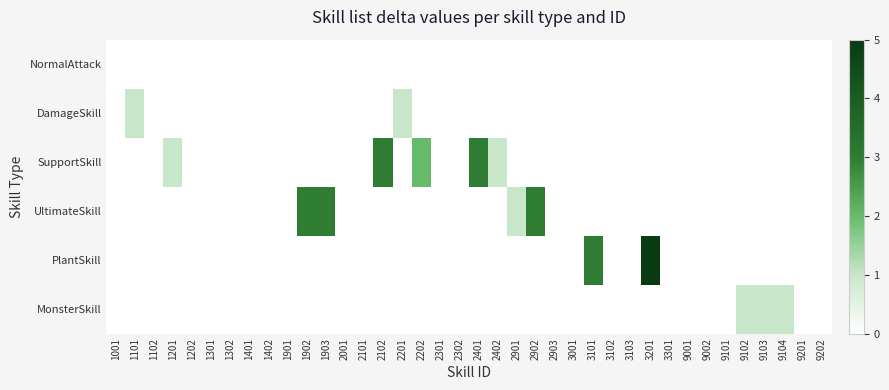

Reading left to right, transcribe all the data shown in this chart.

NormalAttack: 1001=0	1101=0	1102=0	1201=0	1202=0	1301=0	1302=0	1401=0	1402=0	1901=0	1902=0	1903=0	2001=0	2101=0	2102=0	2201=0	2202=0	2301=0	2302=0	2401=0	2402=0	2901=0	2902=0	2903=0	3001=0	3101=0	3102=0	3103=0	3201=0	3301=0	9001=0	9002=0	9101=0	9102=0	9103=0	9104=0	9201=0	9202=0
DamageSkill: 1001=0	1101=1	1102=0	1201=0	1202=0	1301=0	1302=0	1401=0	1402=0	1901=0	1902=0	1903=0	2001=0	2101=0	2102=0	2201=1	2202=0	2301=0	2302=0	2401=0	2402=0	2901=0	2902=0	2903=0	3001=0	3101=0	3102=0	3103=0	3201=0	3301=0	9001=0	9002=0	9101=0	9102=0	9103=0	9104=0	9201=0	9202=0
SupportSkill: 1001=0	1101=0	1102=0	1201=1	1202=0	1301=0	1302=0	1401=0	1402=0	1901=0	1902=0	1903=0	2001=0	2101=0	2102=3	2201=0	2202=2	2301=0	2302=0	2401=3	2402=1	2901=0	2902=0	2903=0	3001=0	3101=0	3102=0	3103=0	3201=0	3301=0	9001=0	9002=0	9101=0	9102=0	9103=0	9104=0	9201=0	9202=0
UltimateSkill: 1001=0	1101=0	1102=0	1201=0	1202=0	1301=0	1302=0	1401=0	1402=0	1901=0	1902=3	1903=3	2001=0	2101=0	2102=0	2201=0	2202=0	2301=0	2302=0	2401=0	2402=0	2901=1	2902=3	2903=0	3001=0	3101=0	3102=0	3103=0	3201=0	3301=0	9001=0	9002=0	9101=0	9102=0	9103=0	9104=0	9201=0	9202=0
PlantSkill: 1001=0	1101=0	1102=0	1201=0	1202=0	1301=0	1302=0	1401=0	1402=0	1901=0	1902=0	1903=0	2001=0	2101=0	2102=0	2201=0	2202=0	2301=0	2302=0	2401=0	2402=0	2901=0	2902=0	2903=0	3001=0	3101=3	3102=0	3103=0	3201=5	3301=0	9001=0	9002=0	9101=0	9102=0	9103=0	9104=0	9201=0	9202=0
MonsterSkill: 1001=0	1101=0	1102=0	1201=0	1202=0	1301=0	1302=0	1401=0	1402=0	1901=0	1902=0	1903=0	2001=0	2101=0	2102=0	2201=0	2202=0	2301=0	2302=0	2401=0	2402=0	2901=0	2902=0	2903=0	3001=0	3101=0	3102=0	3103=0	3201=0	3301=0	9001=0	9002=0	9101=0	9102=1	9103=1	9104=1	9201=0	9202=0